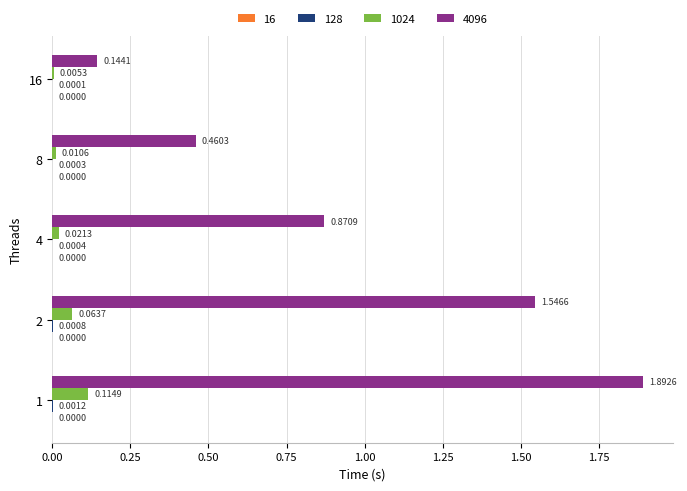

Between 1 and 4, which series saw the biggest shift?

4096